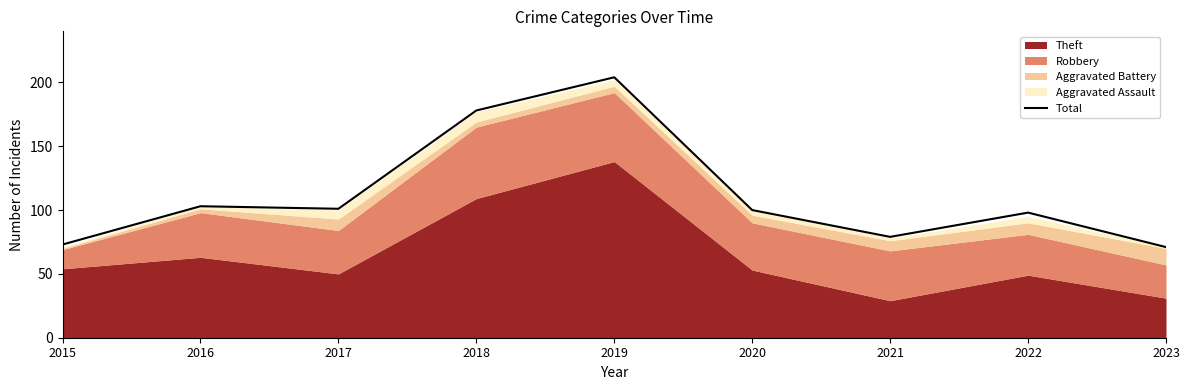

What is the sum of the values at 2015 and 2017?

174